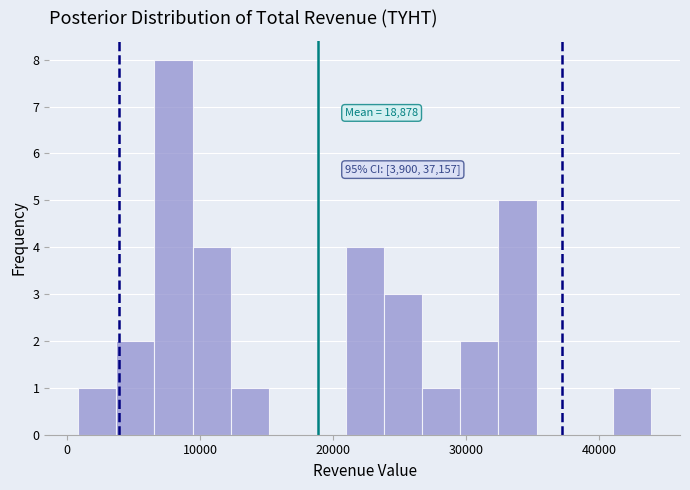

Around what value on the x-axis is the tallest bar? Give the approximate position of its centre, as read against the axis.

8000